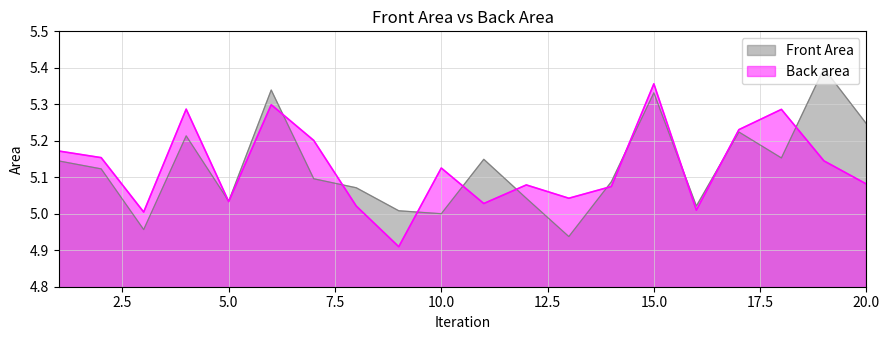

What is the value of the Front Area point at the 7th from the left?

5.1